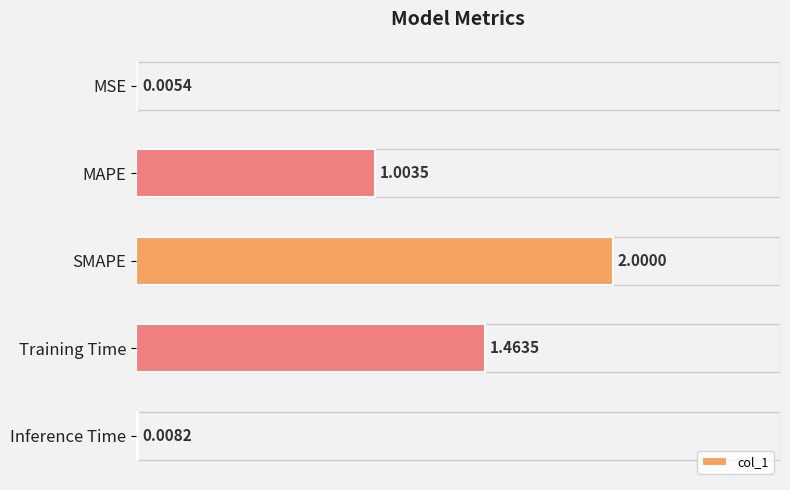

Are the bars grouped side by side (vs. stacked)?

No